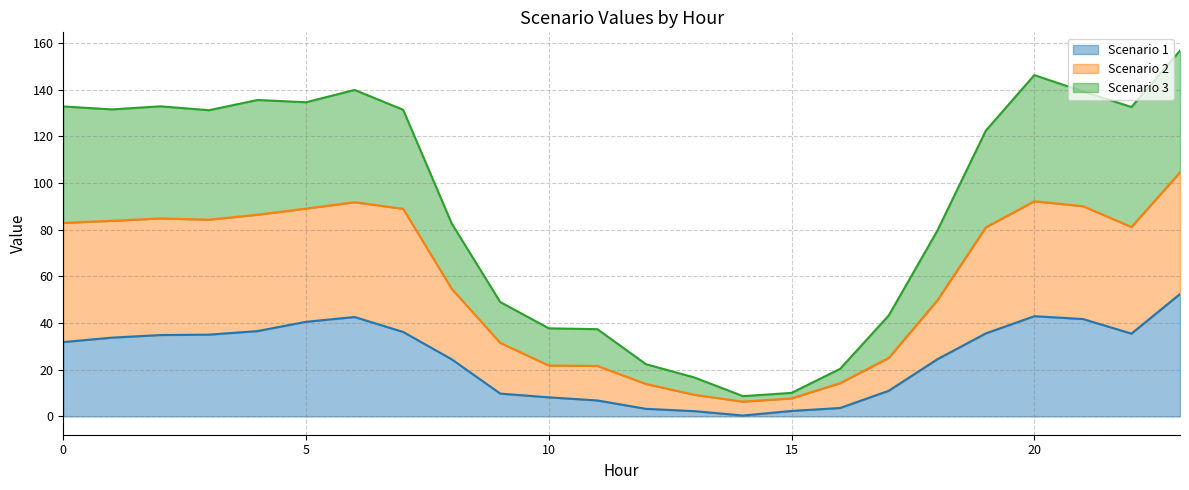

What is the sum of the Scenario 1 values at 4 and 6?

79.2